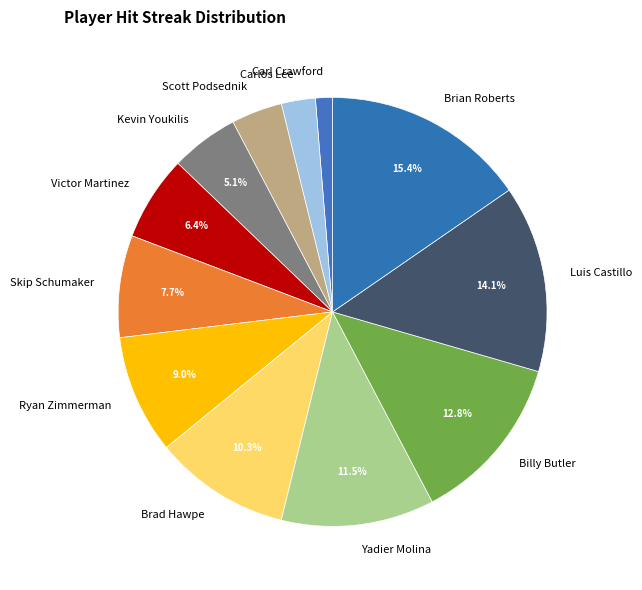

To the nearest percent, what percentage of the pie is Kevin Youkilis?

5%